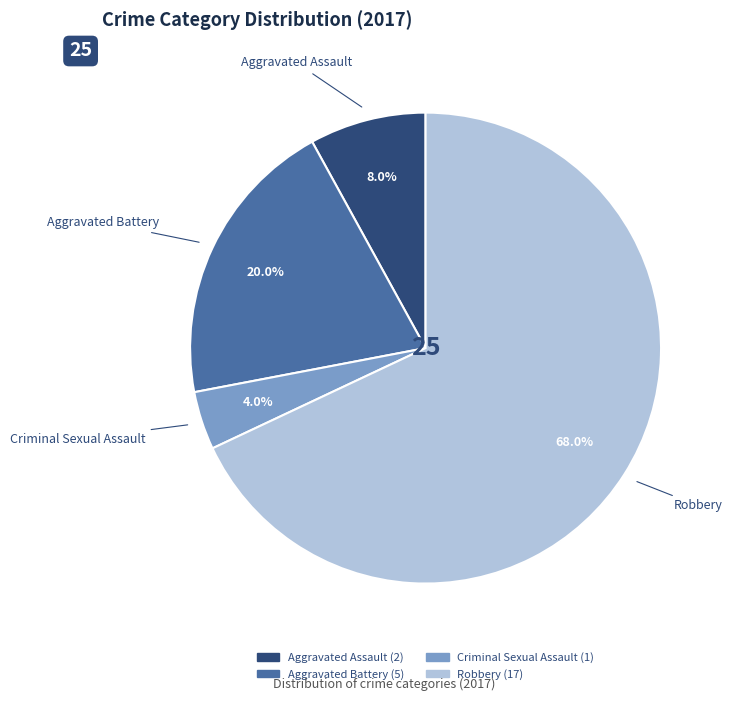

Is it true that Aggravated Battery is 6% of the pie?

False